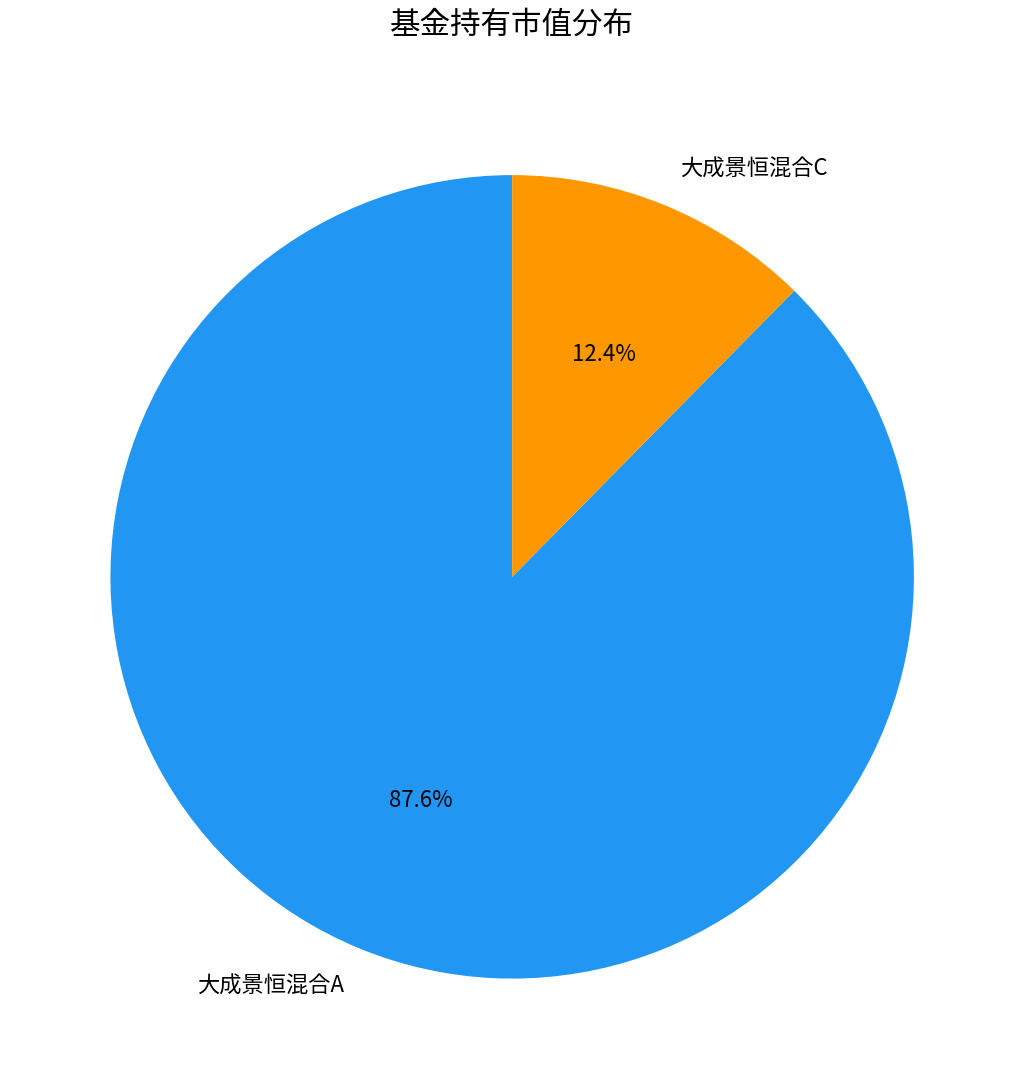

Rank the categories by value from highest to lowest.

大成景恒混合A, 大成景恒混合C